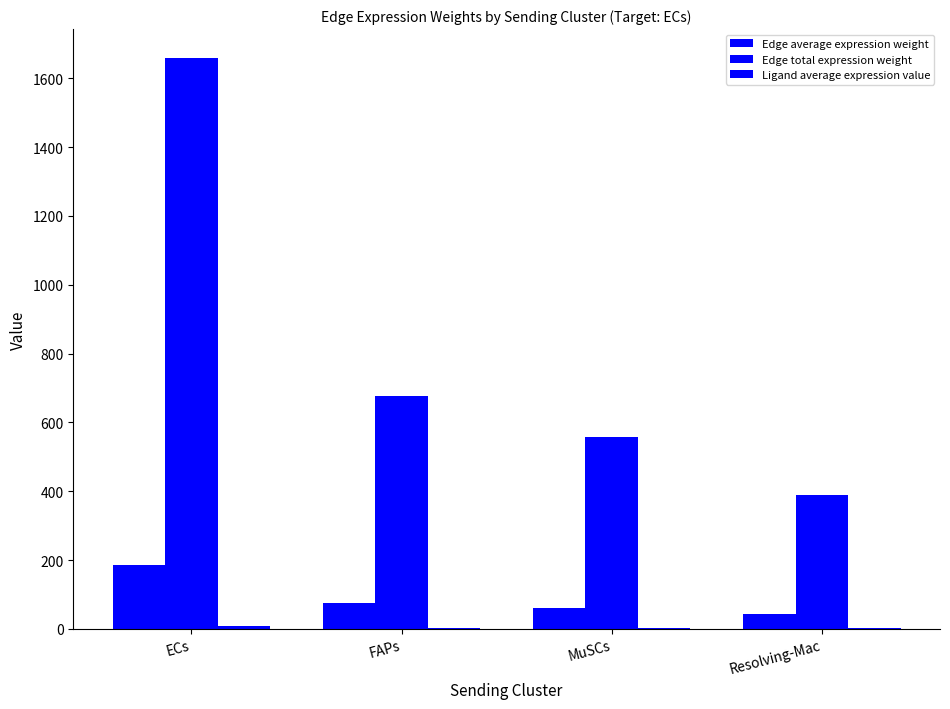

How many groups of bars are there?

4